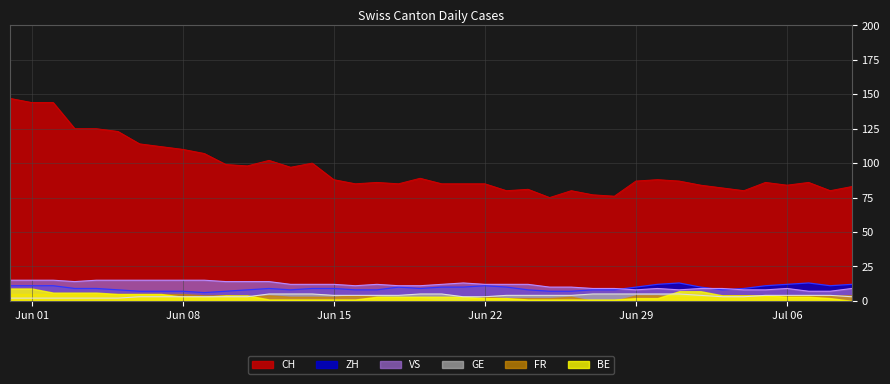

True or false: ZH and GE cross at least once.

False